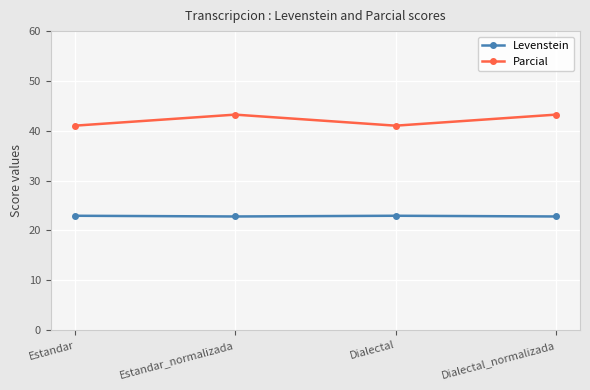

The value of Levenstein at Estandar_normalizada is 22.8. True or false?

True